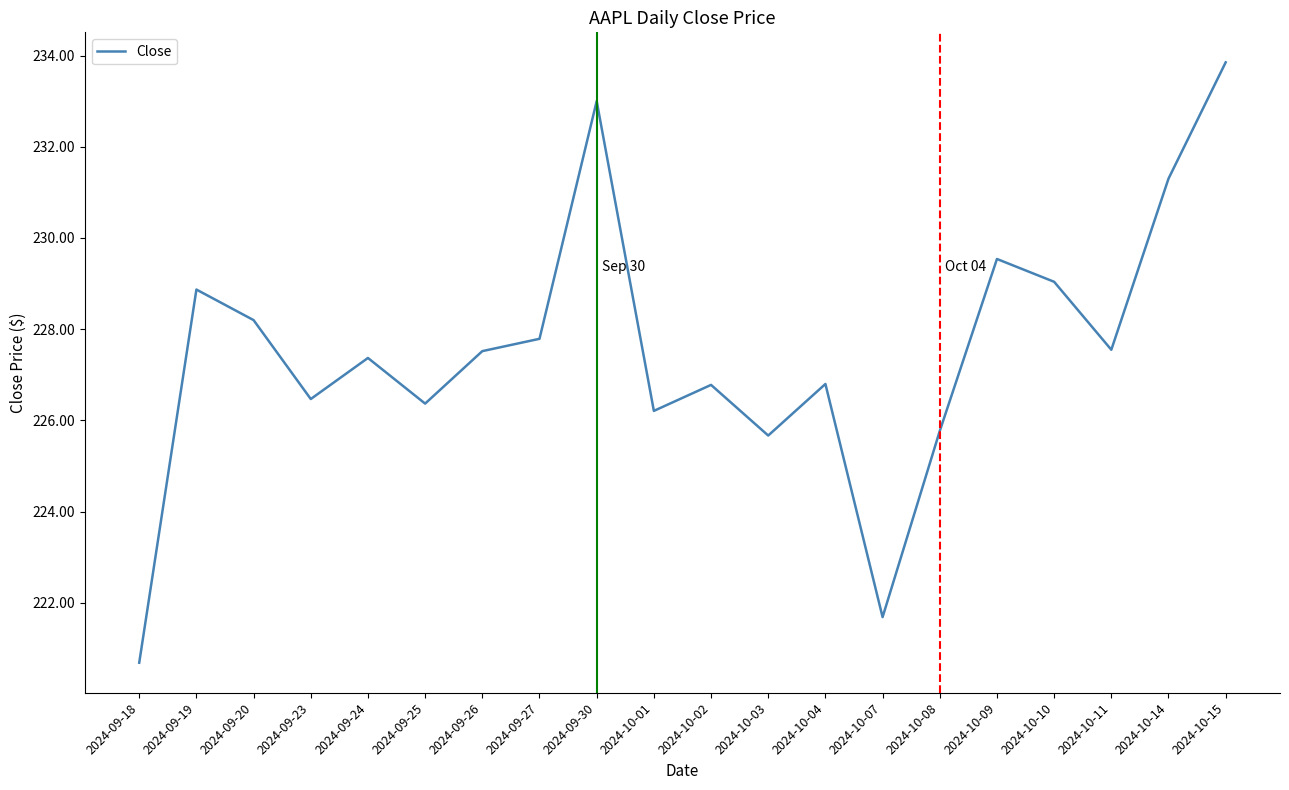

What is the sum of all values?

4550.5